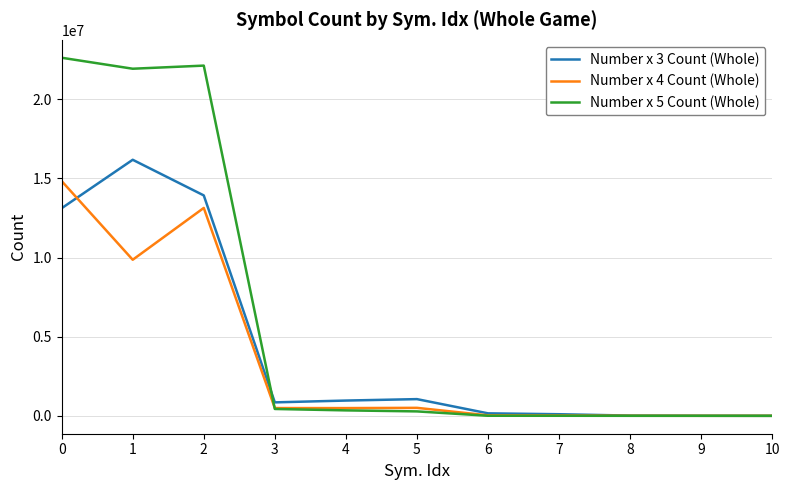

What is the greatest value displayed?

22631338